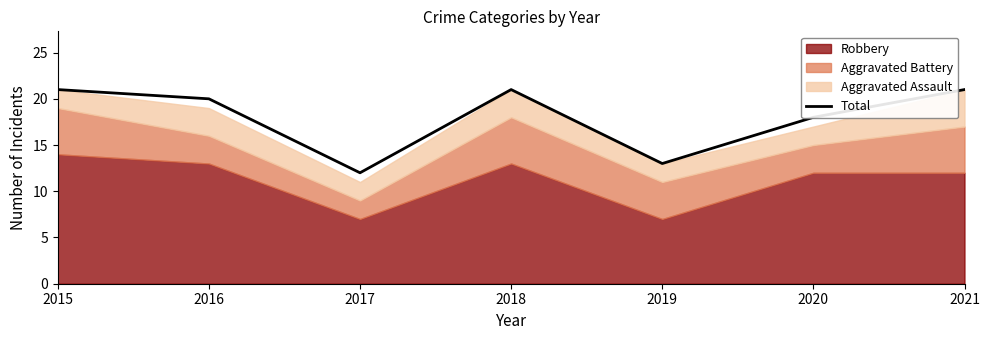

At which category does the chart reach its minimum across all series?

2017